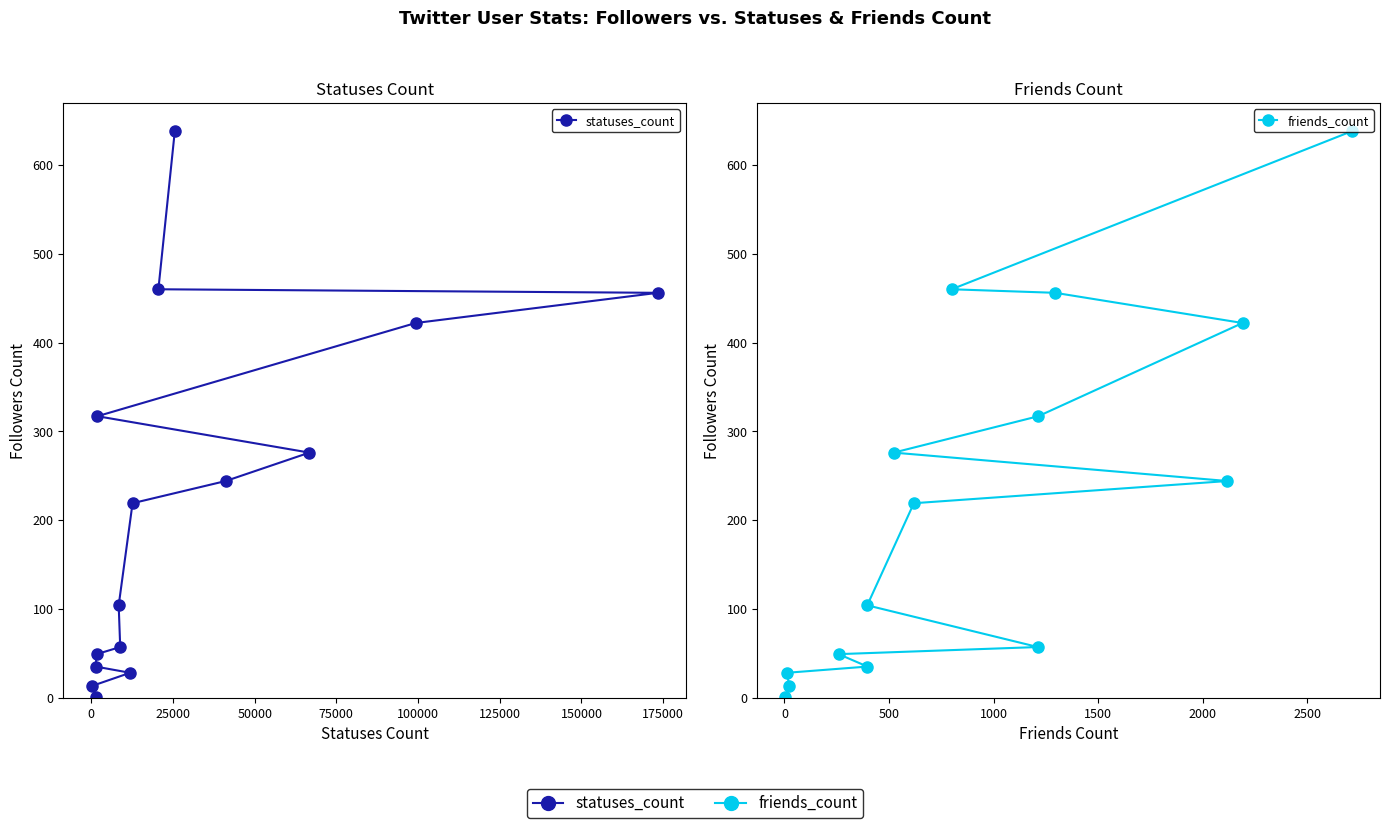

Is it true that statuses_count equals 336 at 175000?

False